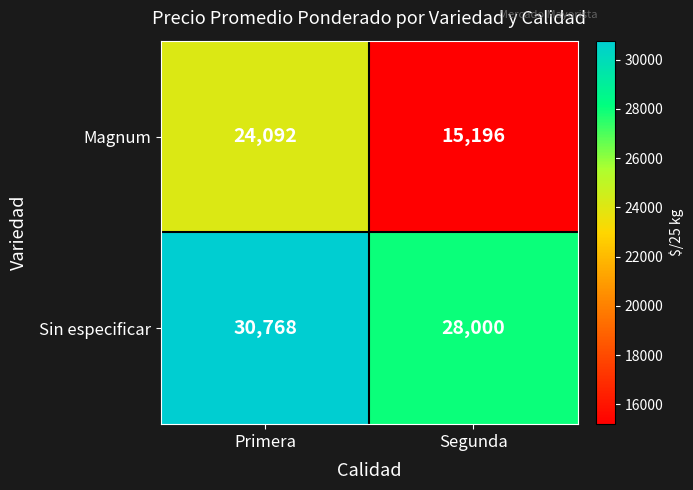

Is it true that Magnum equals 15196 at Segunda?

True